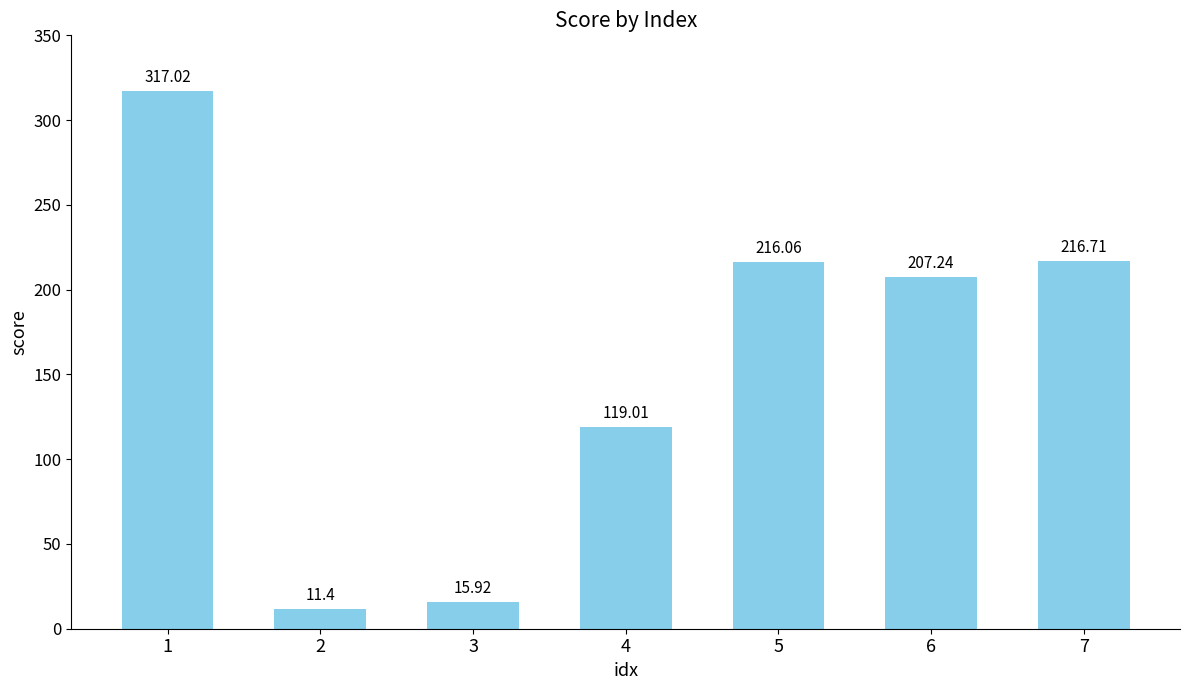

How many series are shown in this chart?

1